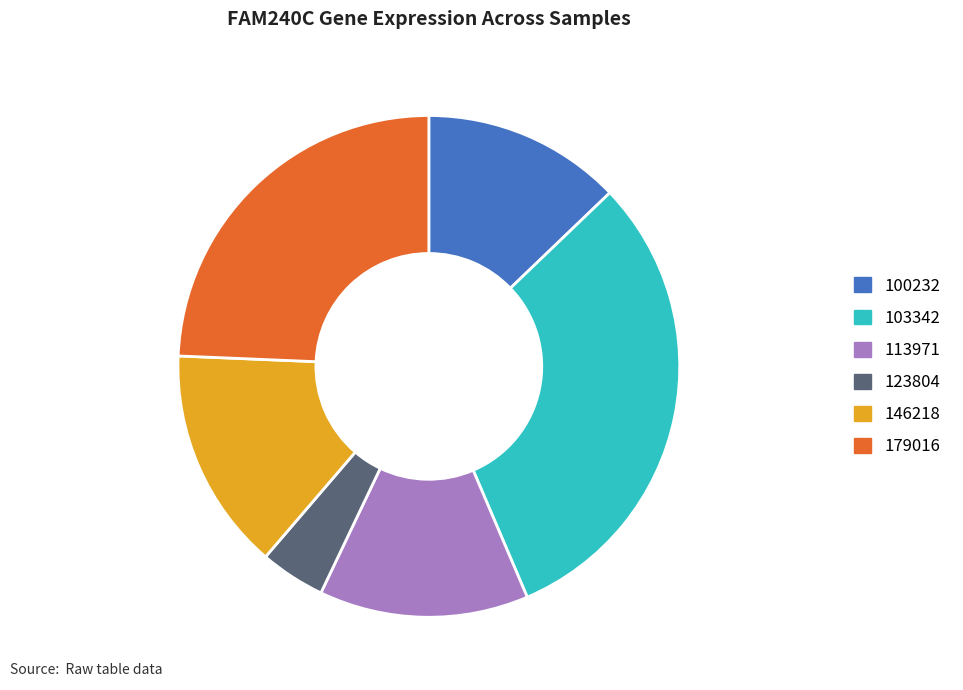

The 146218 slice represents 1% of the pie. True or false?

False